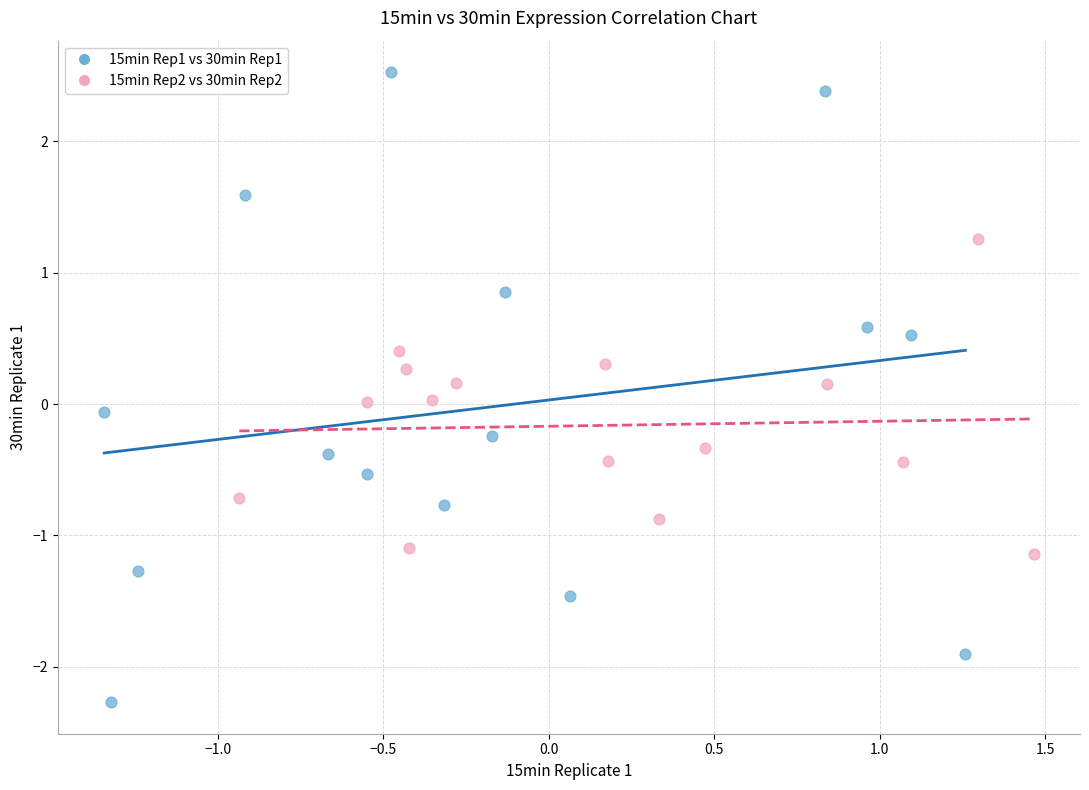

Which series reaches the maximum Y coordinate?

15min Rep1 vs 30min Rep1